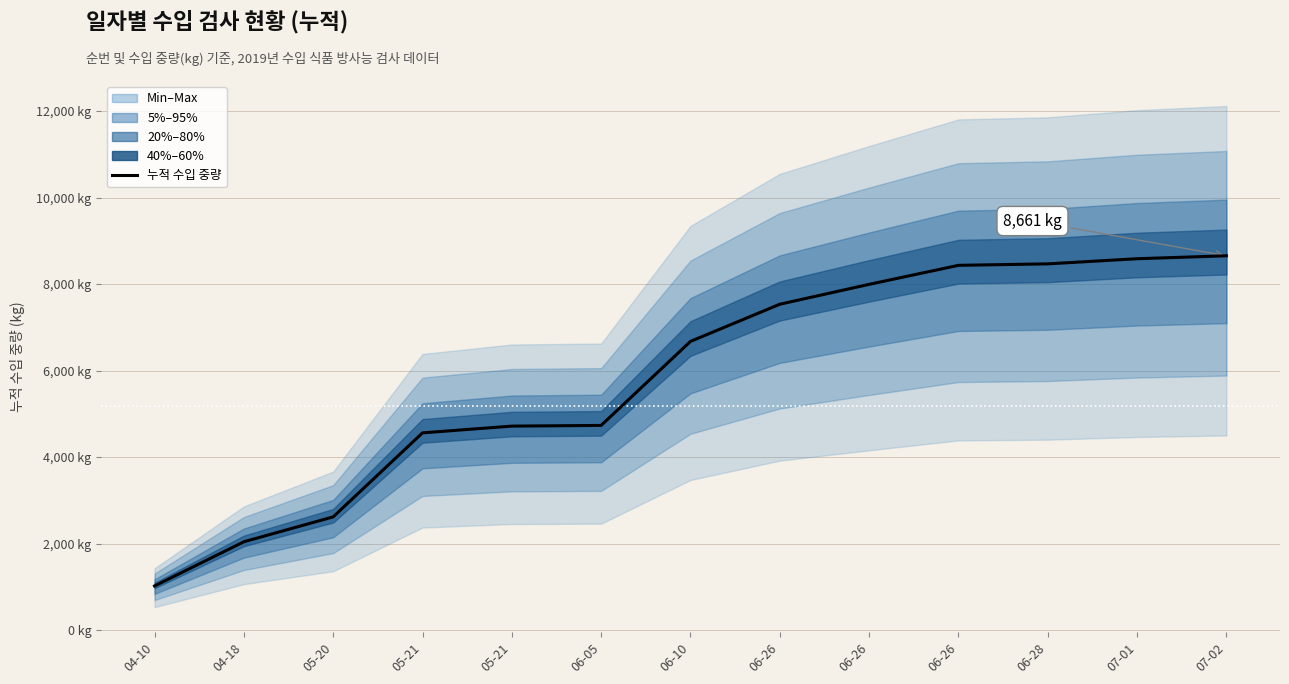

How many lines are shown in the chart?

1